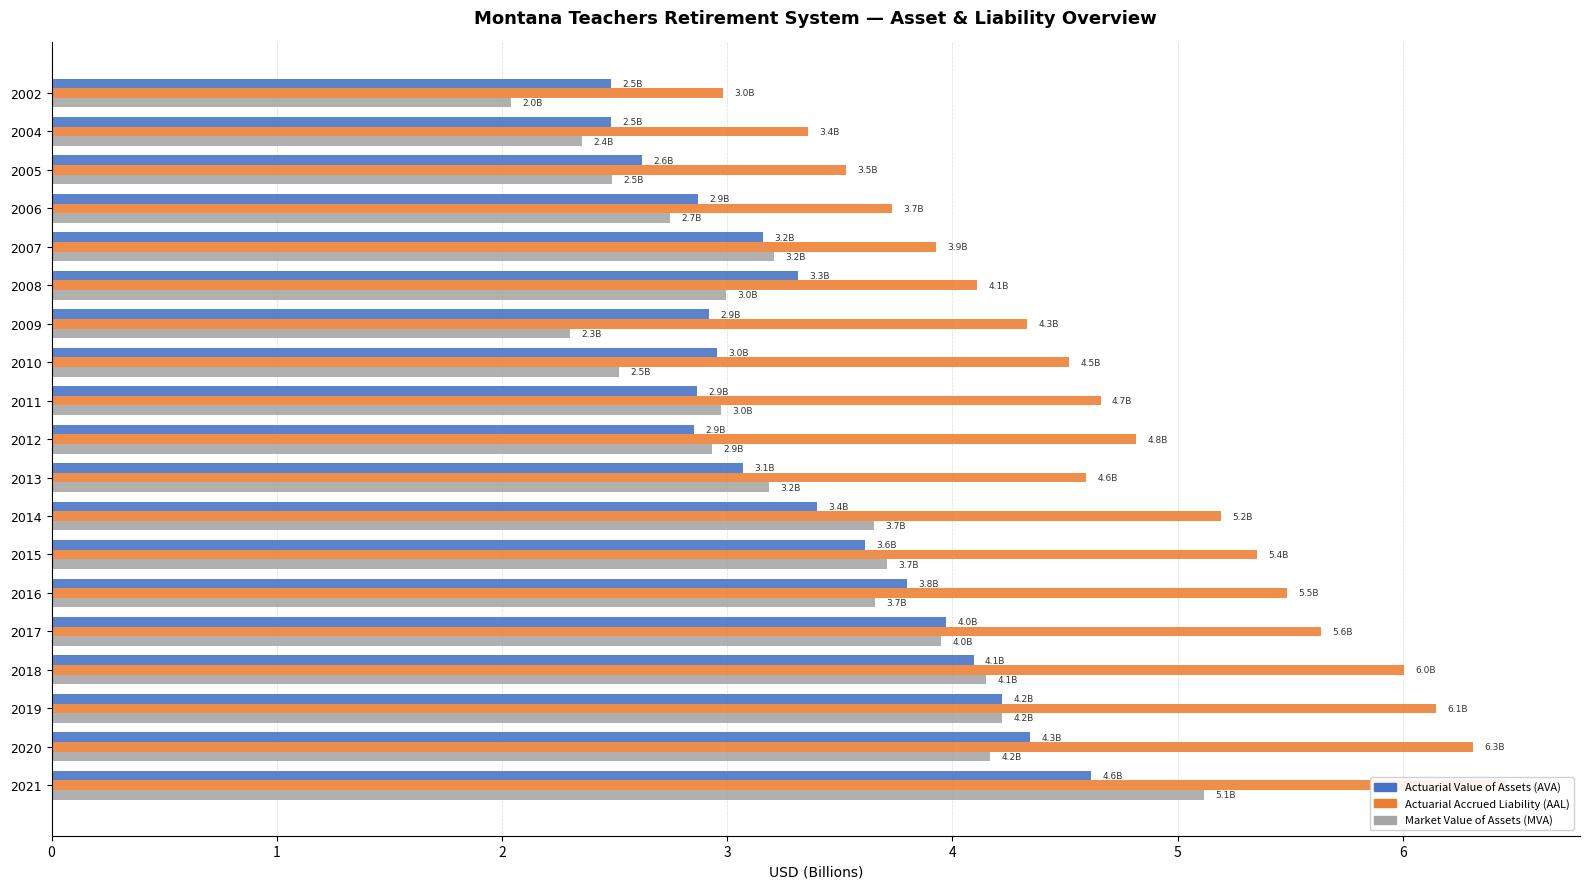

What is the value of the Actuarial Accrued Liability (AAL) bar at the 1st from the left?

3.0